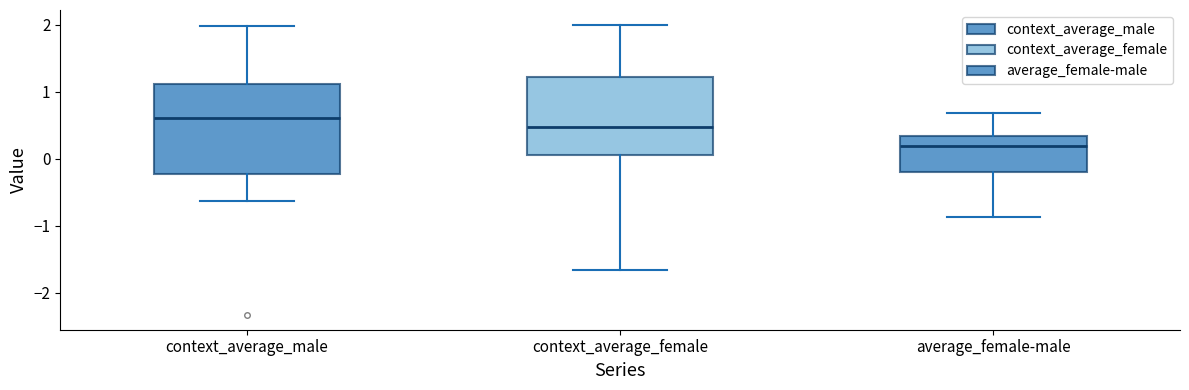

Comparing the boxes themselves (not the whiskers), which one is the tallest?

context_average_male